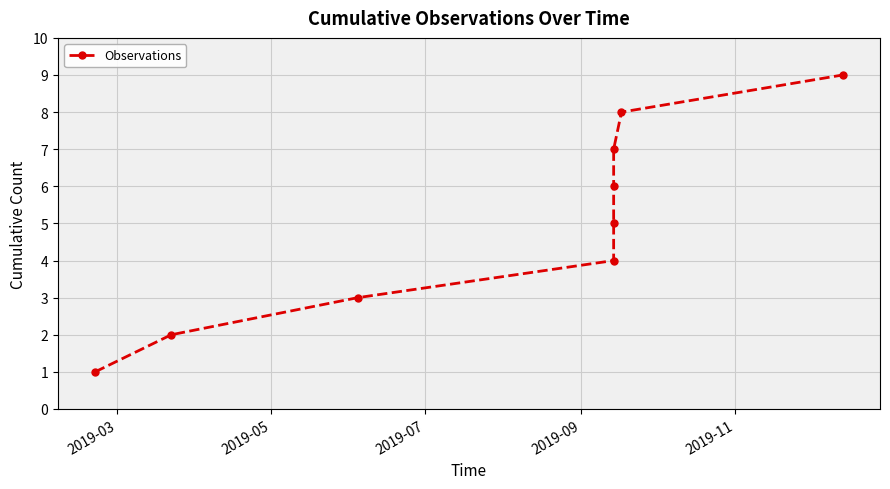

True or false: there are more than 0 points higher than both neighbors.

False